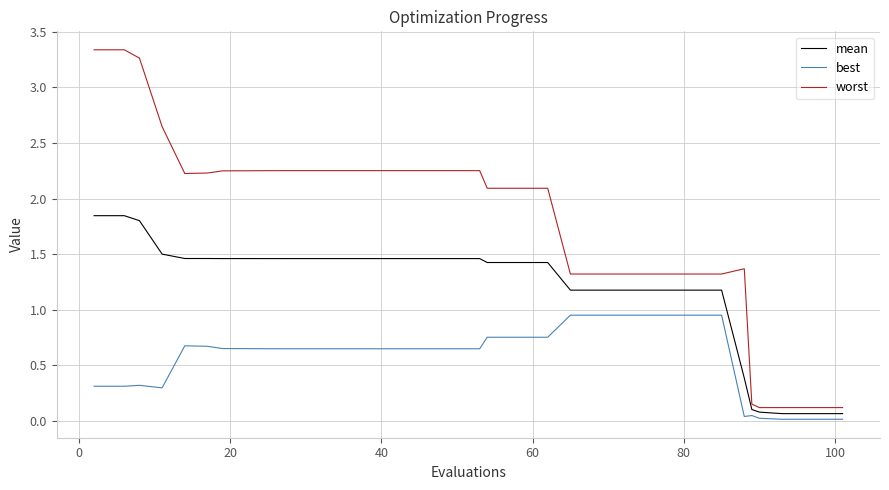

Rank the series by their maximum value, from highest to lowest.

worst, mean, best